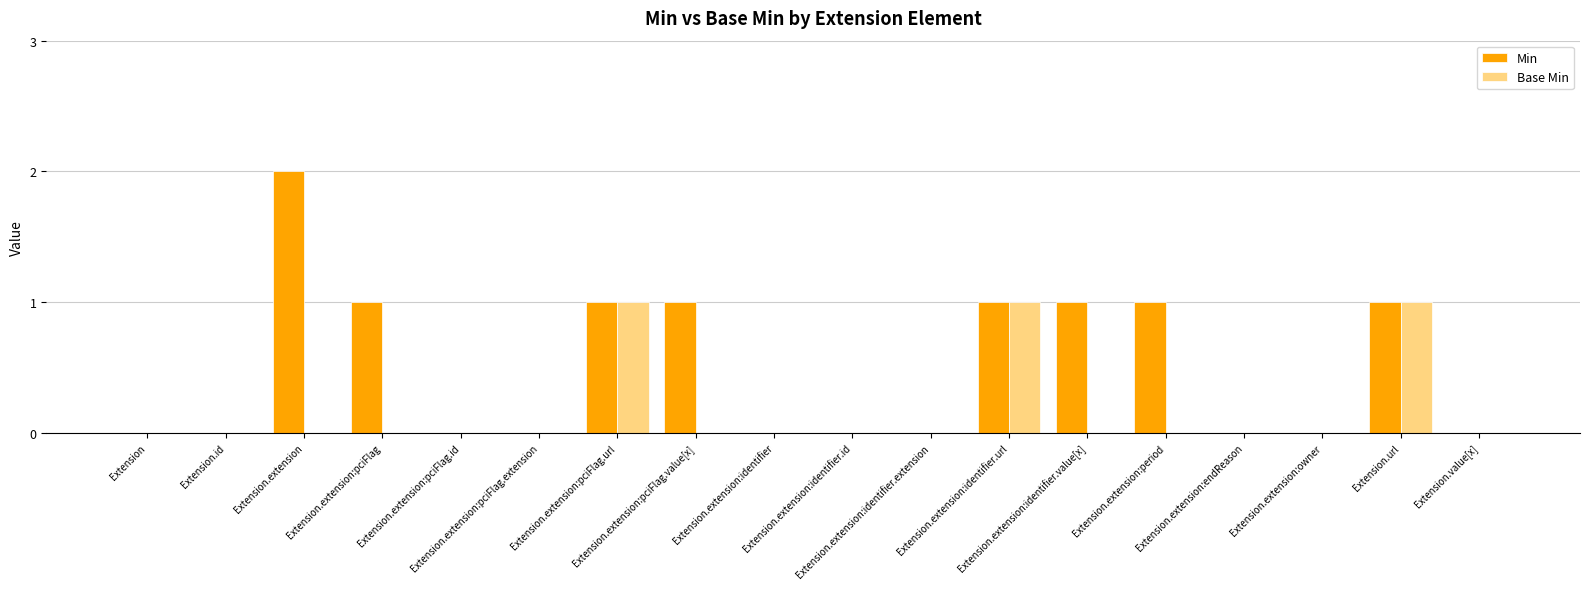

Which series has the largest total across all categories?

Min